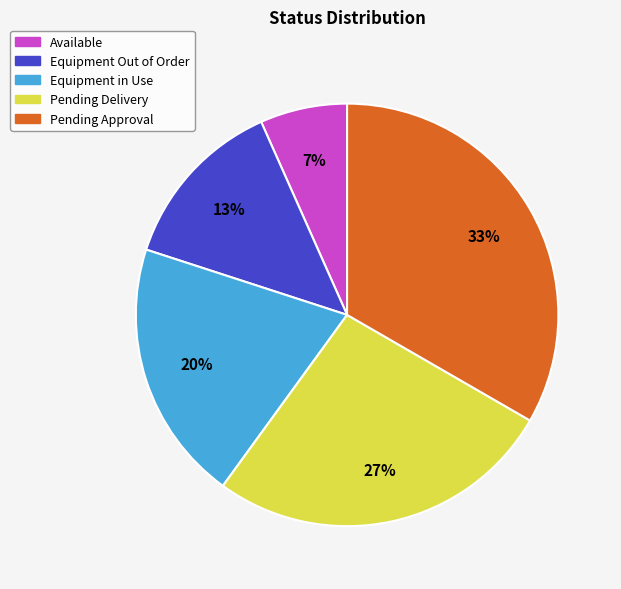

Between Equipment Out of Order and Equipment in Use, which is larger?

Equipment in Use